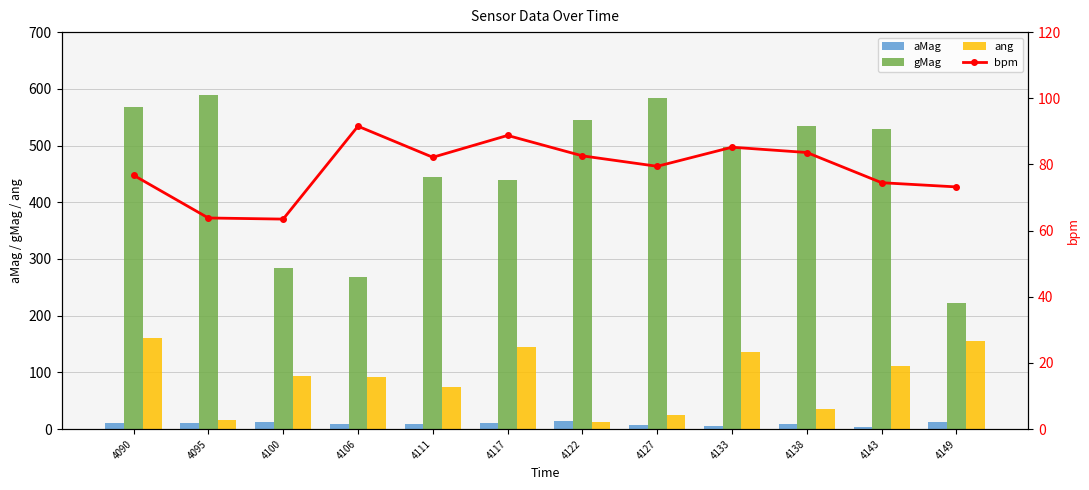

Between 4100 and 4127, which series saw the biggest shift?

gMag